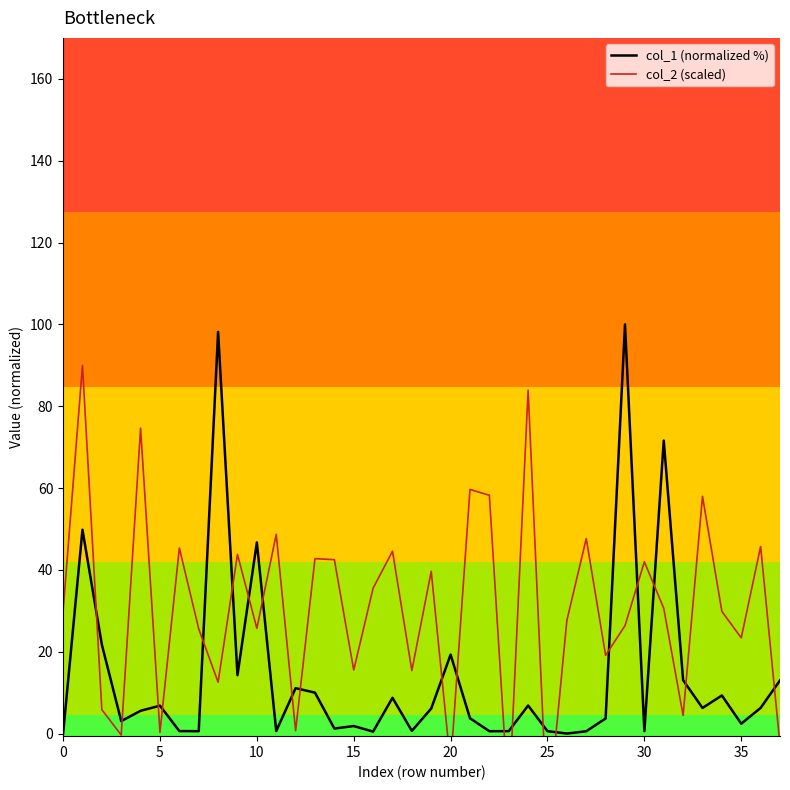

True or false: col_2 (scaled) has more than 0 points higher than both neighbors.

True